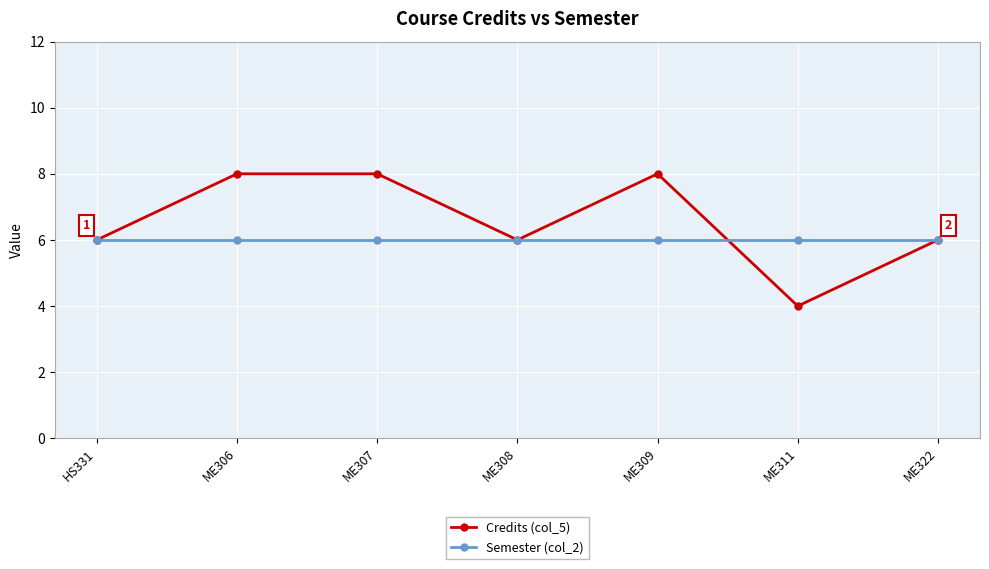

How many lines are shown in the chart?

2